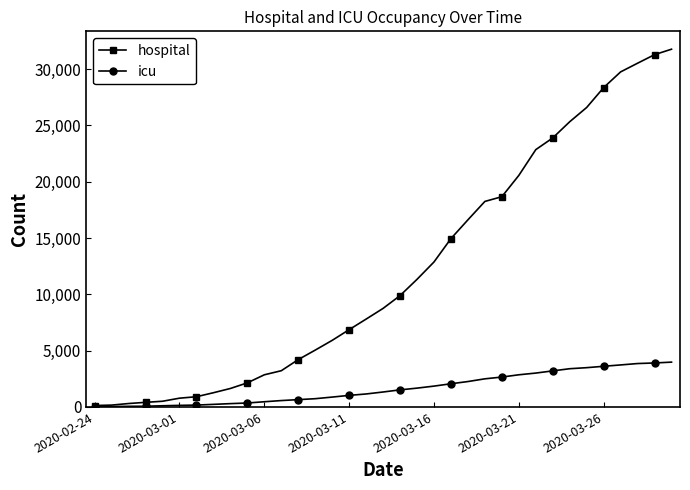

At how many categories does at least one series exceed 20766?

9